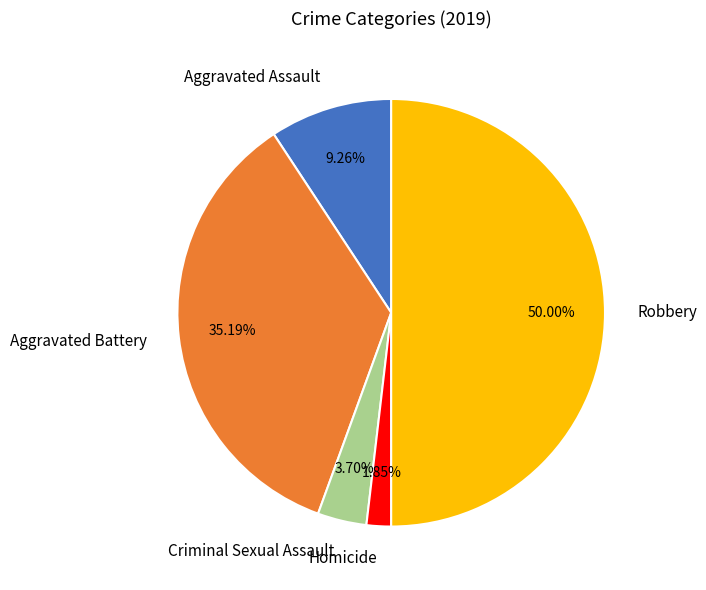

To the nearest percent, what is the difference between the Aggravated Battery and Robbery slice percentages?

15%